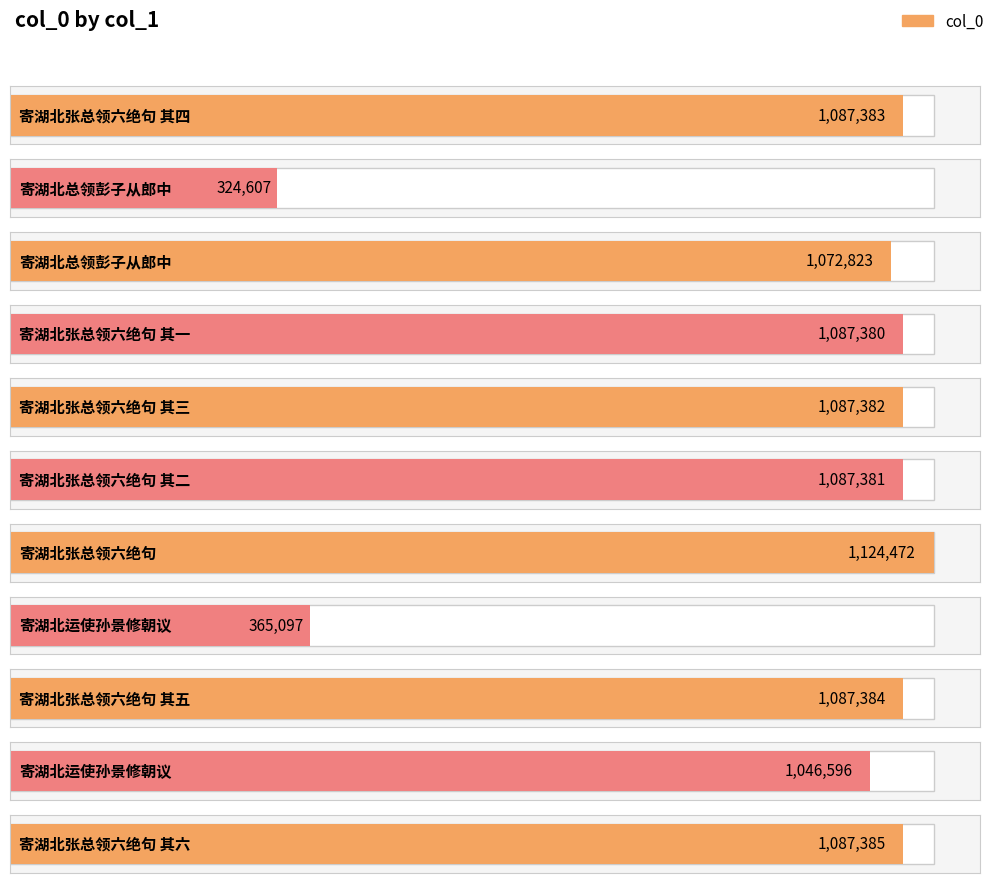

What is the label of the 5th bar from the right?

寄湖北张总领六绝句